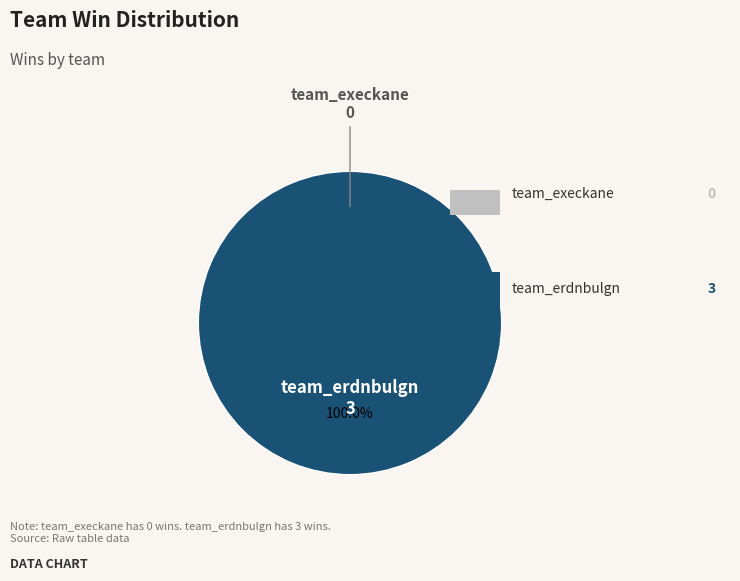

Rank the categories by value from highest to lowest.

team_erdnbulgn, team_execkane